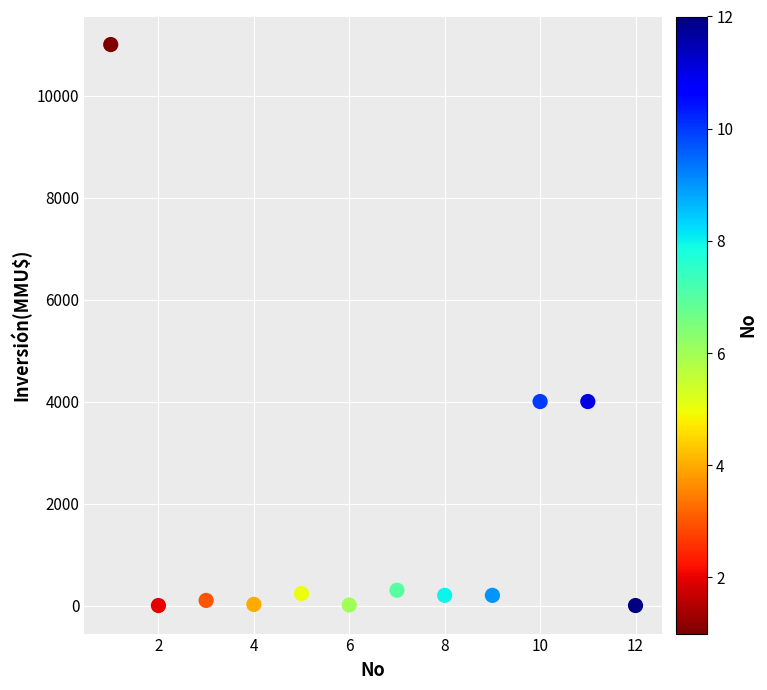

What is the range of Y values (max minus min)?

11000